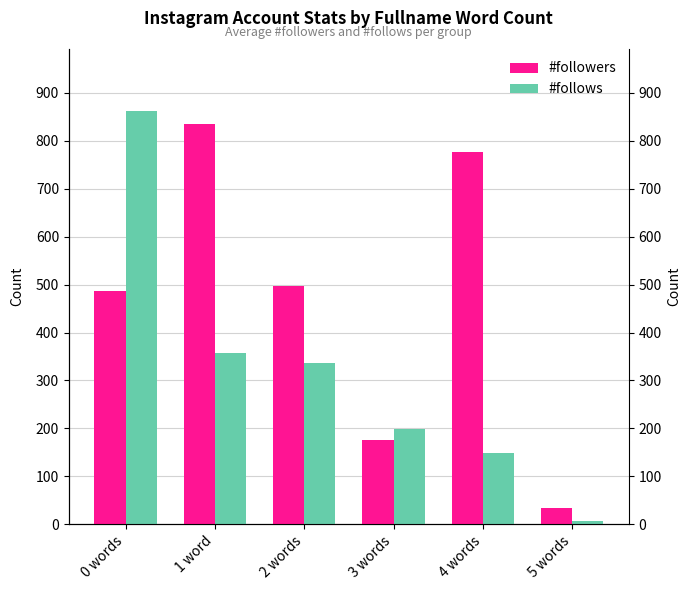

What are all the series names shown in the legend?

#followers, #follows